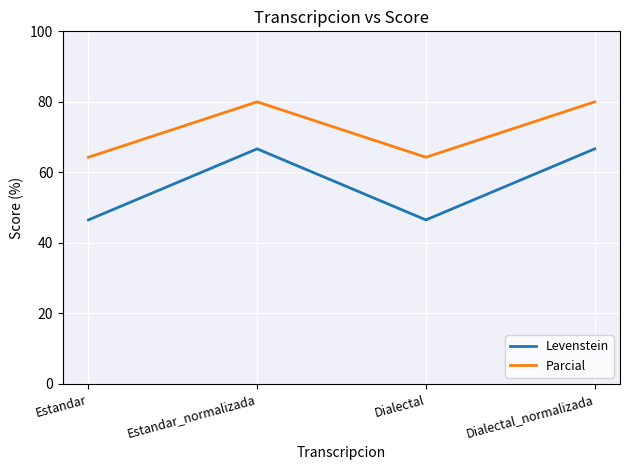

Reading left to right, transcribe all the data shown in this chart.

Levenstein: Estandar=46.5	Estandar_normalizada=66.7	Dialectal=46.5	Dialectal_normalizada=66.7
Parcial: Estandar=64.3	Estandar_normalizada=80.0	Dialectal=64.3	Dialectal_normalizada=80.0